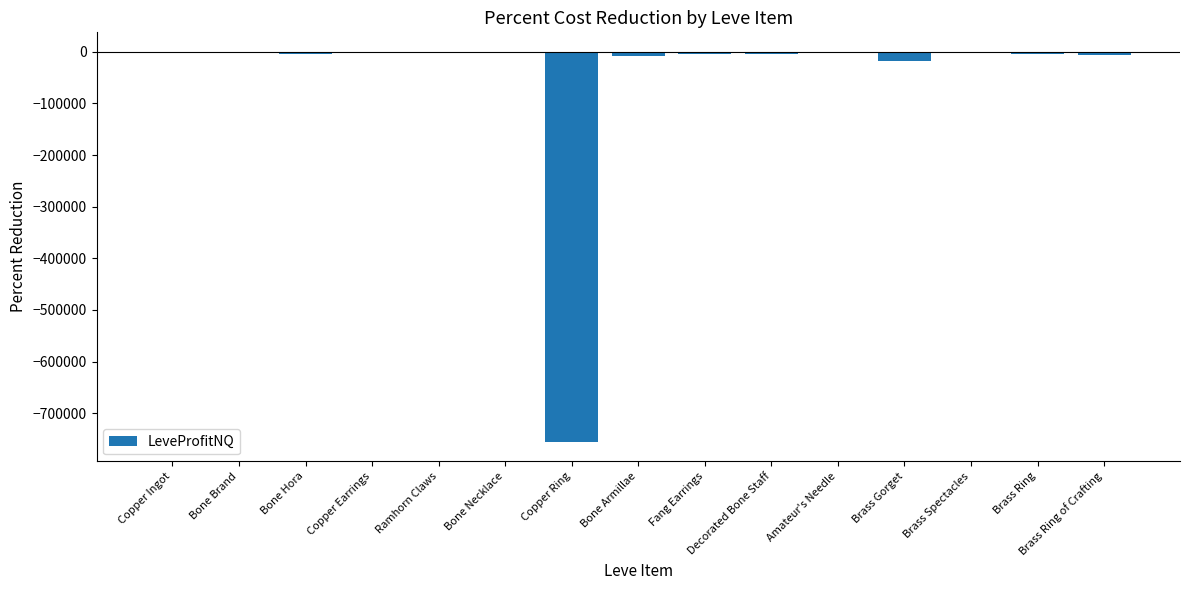

What is the sum of all values?

-810795.6